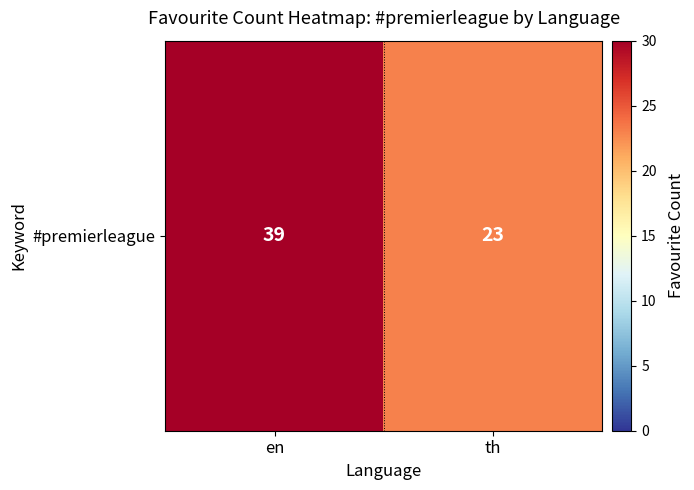

What is the ratio of the value at en to the value at th?

1.7